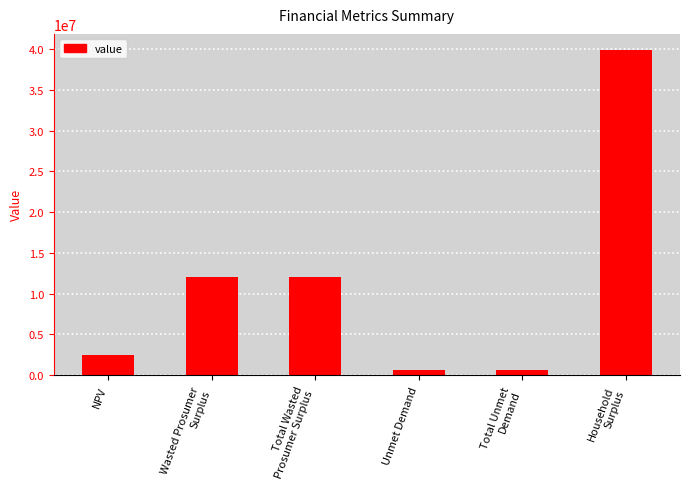

Reading right to left, extract all data points from this chart.

39887826.0	659805.3	659805.3	11977129.8	11977129.8	2433523.8